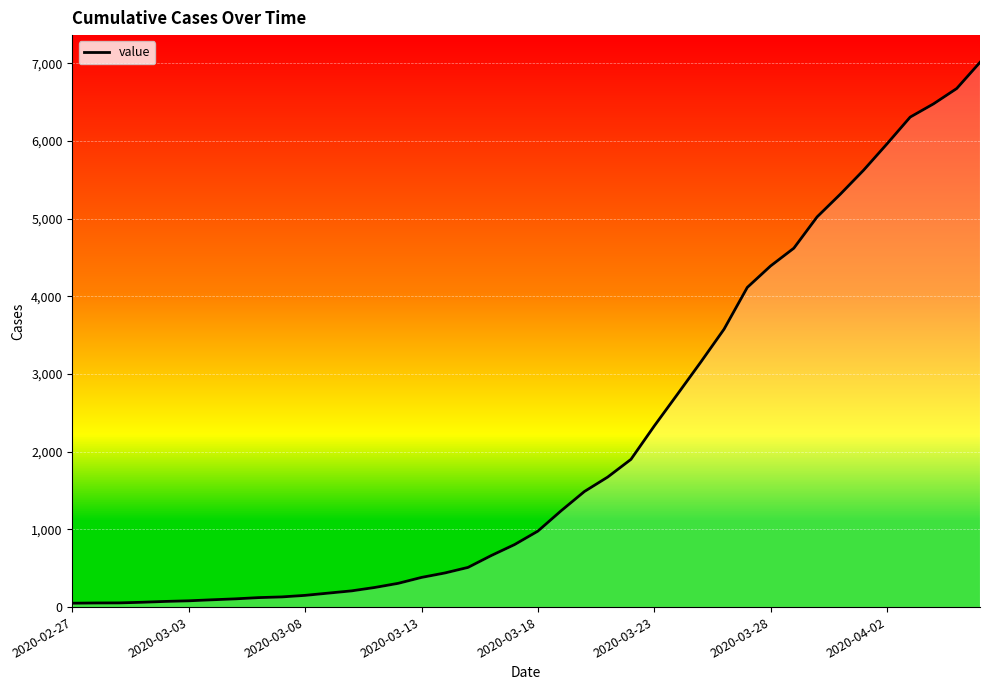

What is the smallest value displayed?

50